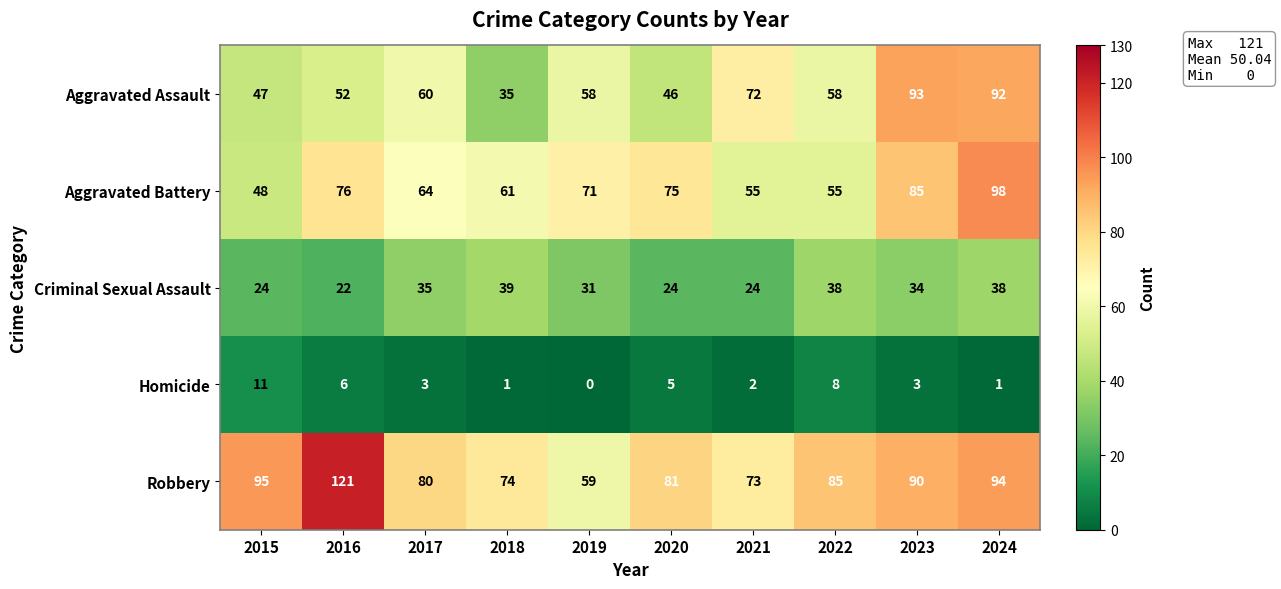

True or false: Aggravated Battery has a value of 54 at 2023.

False